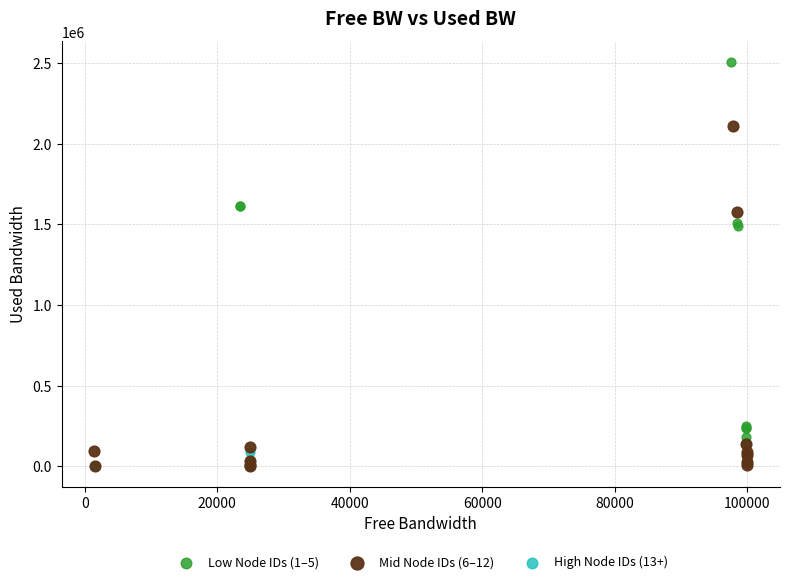

What are all the series names shown in the legend?

Low Node IDs (1–5), Mid Node IDs (6–12), High Node IDs (13+)